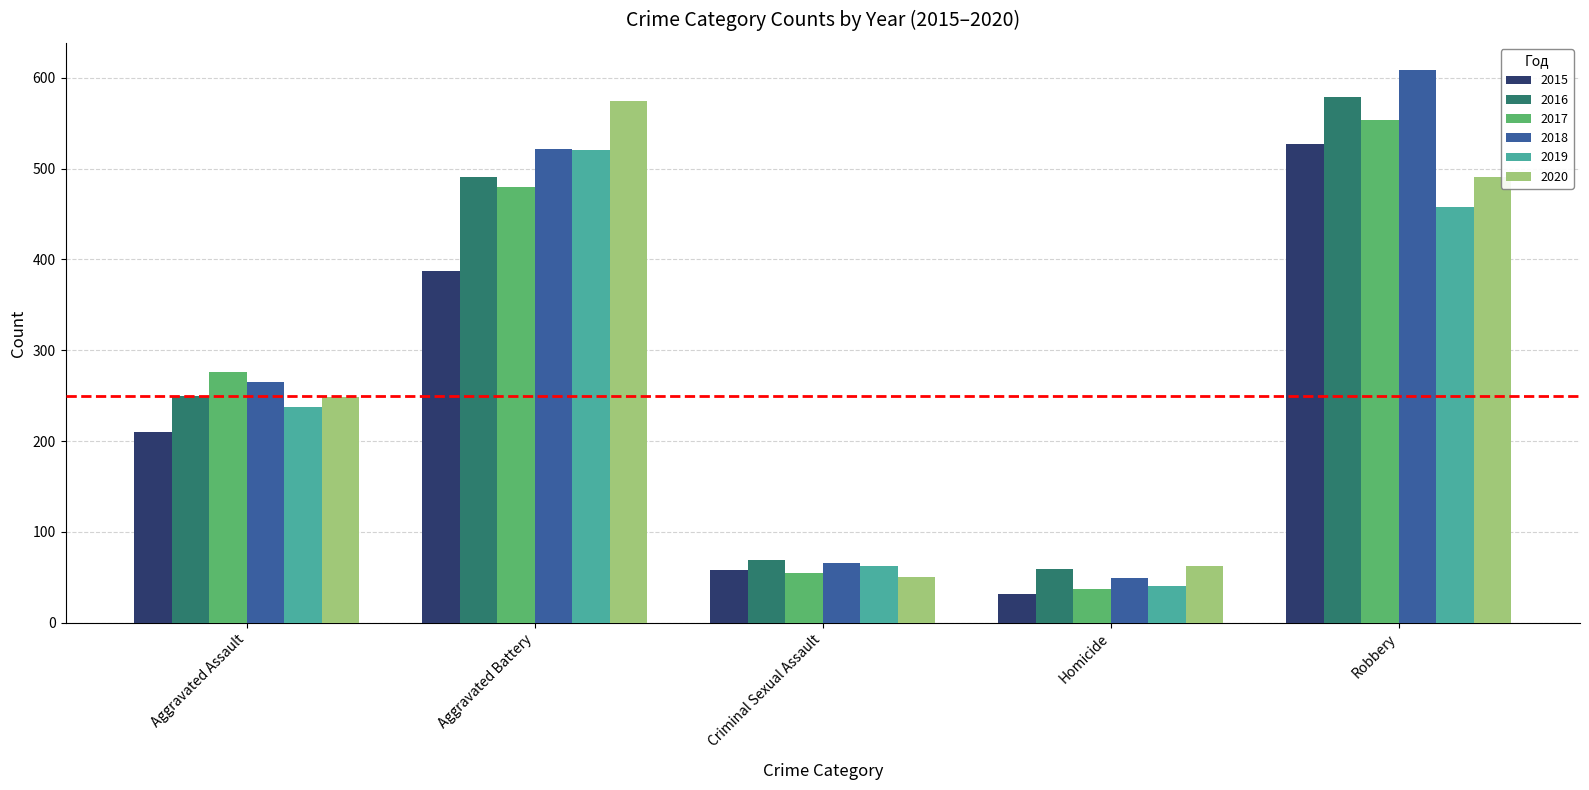

At which label is 2020 closest to 312?

Aggravated Assault